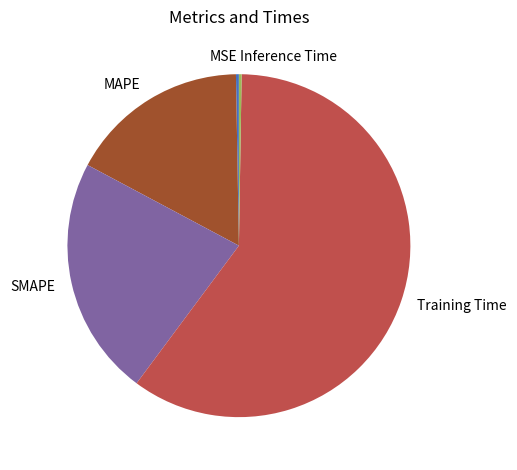

The Training Time slice represents 60% of the pie. True or false?

True